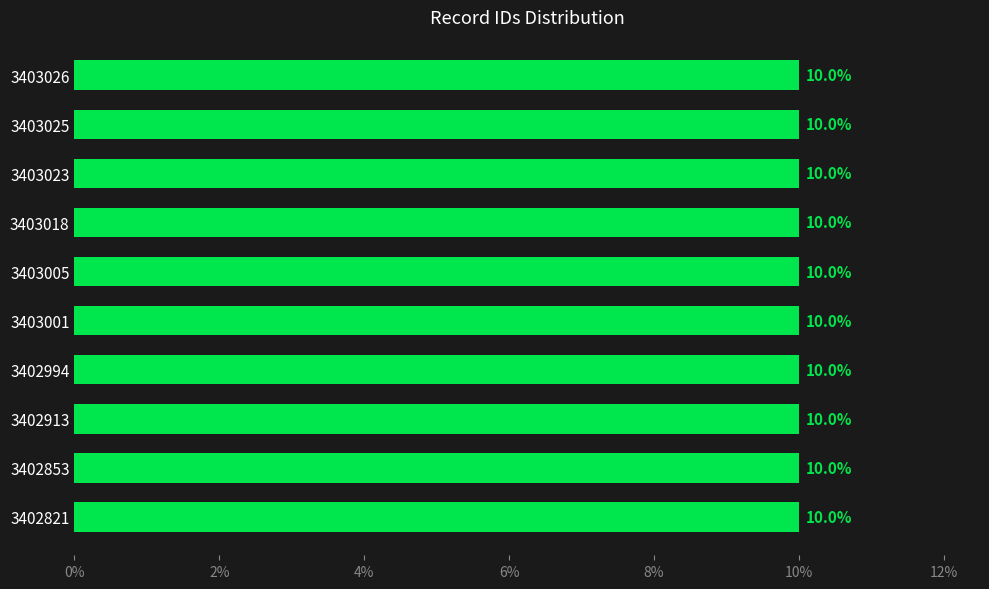

How many data points are above 10?

7